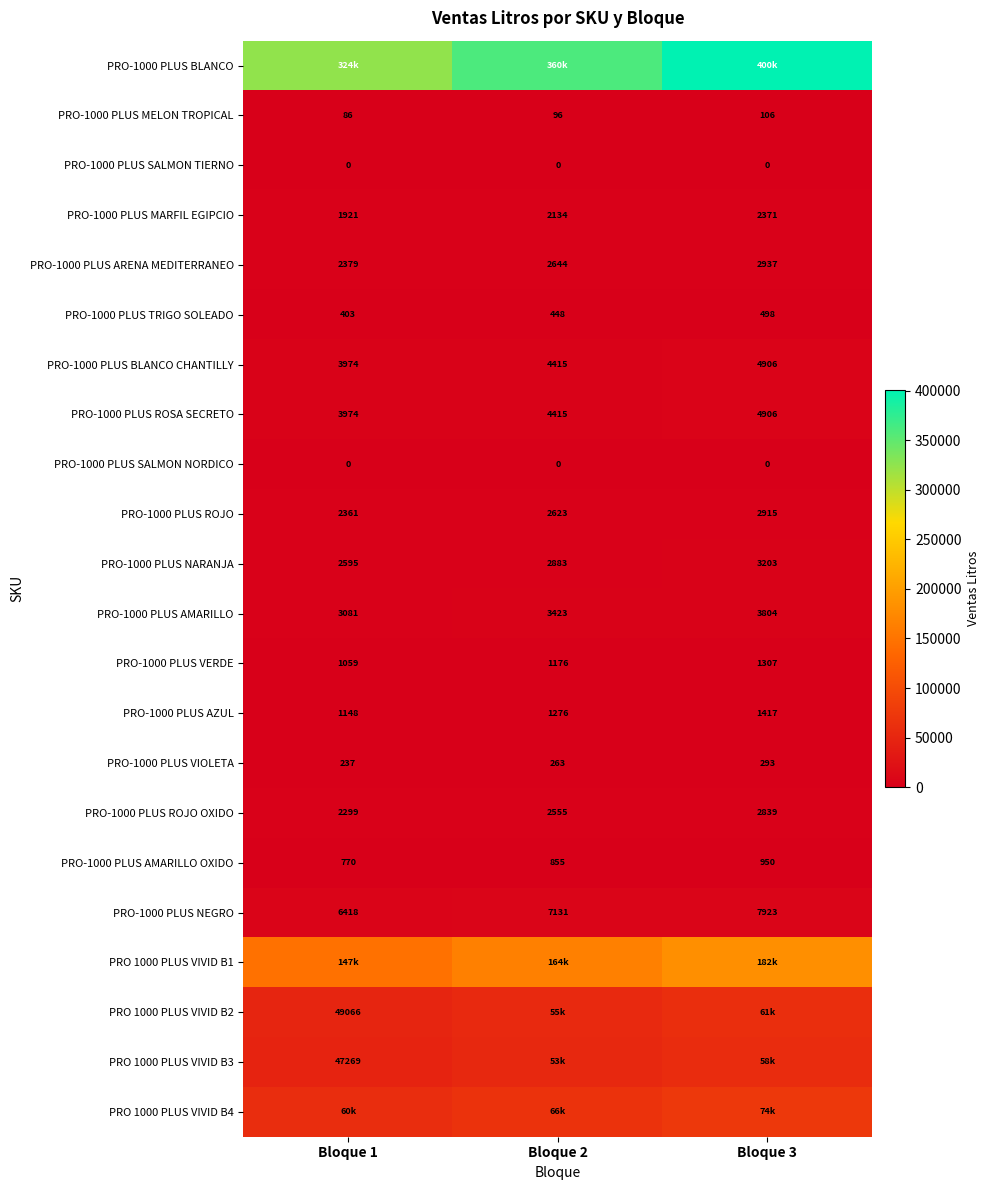

What is the difference between the highest and lowest values at Bloque 1?

324291.9